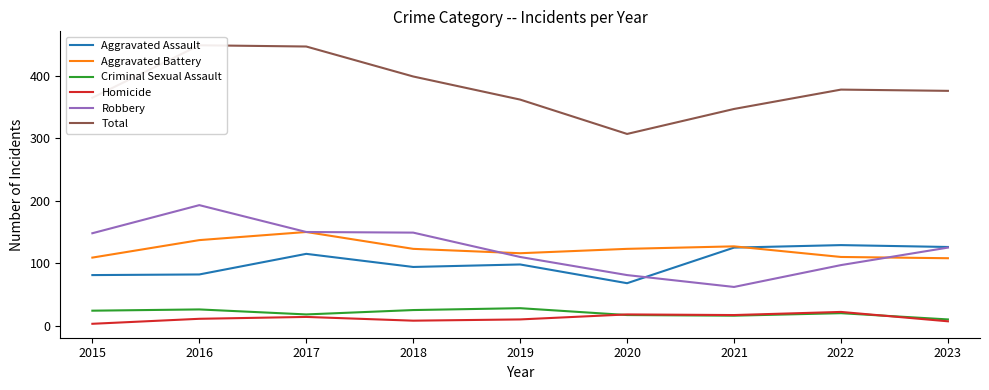

What is the maximum value shown in the chart?

449